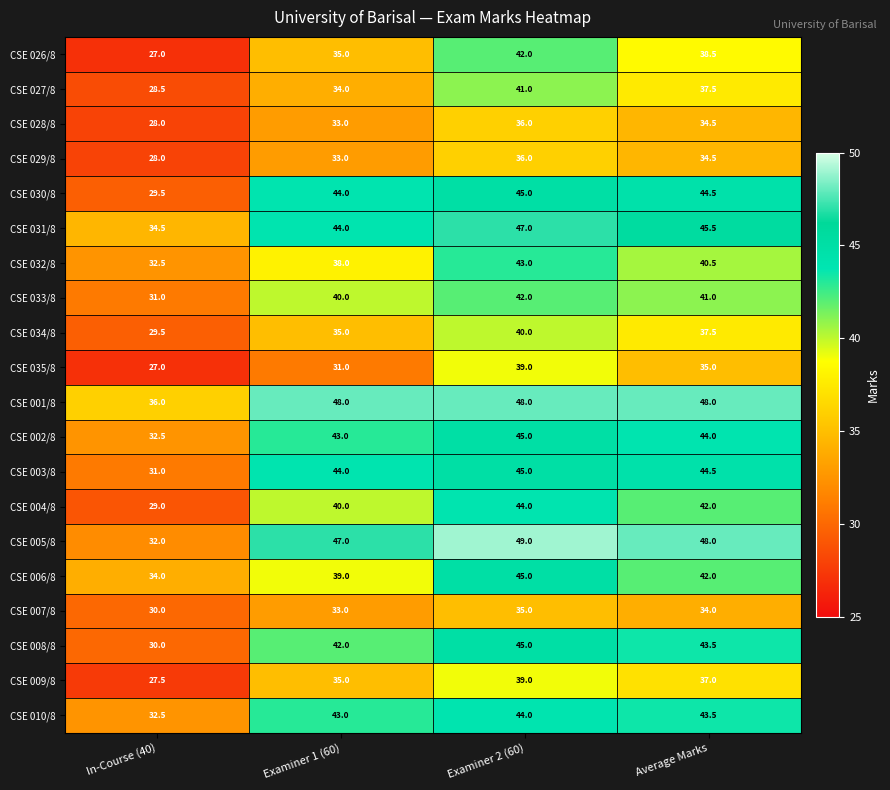

The value of CSE 002/8 at In-Course (40) is 55.1. True or false?

False